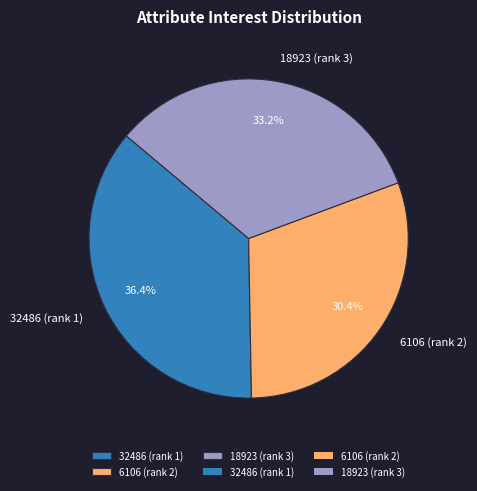

Which category has the biggest portion of the pie?

32486 (rank 1)